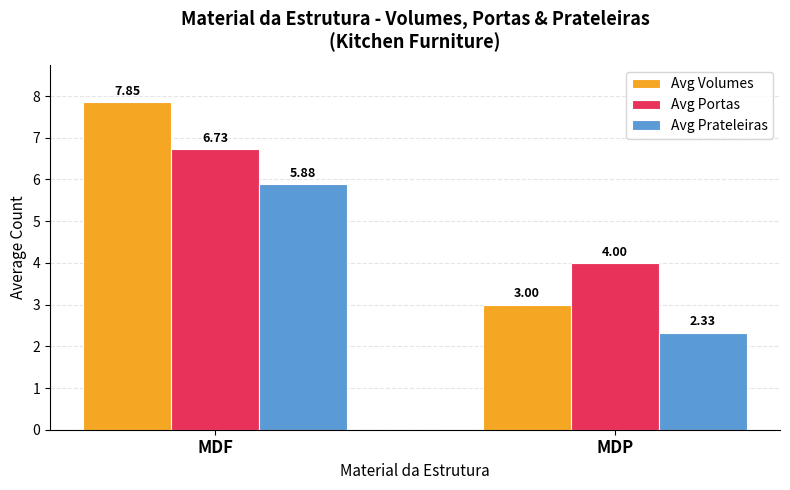

How many data points in Avg Volumes are less than 7?

1